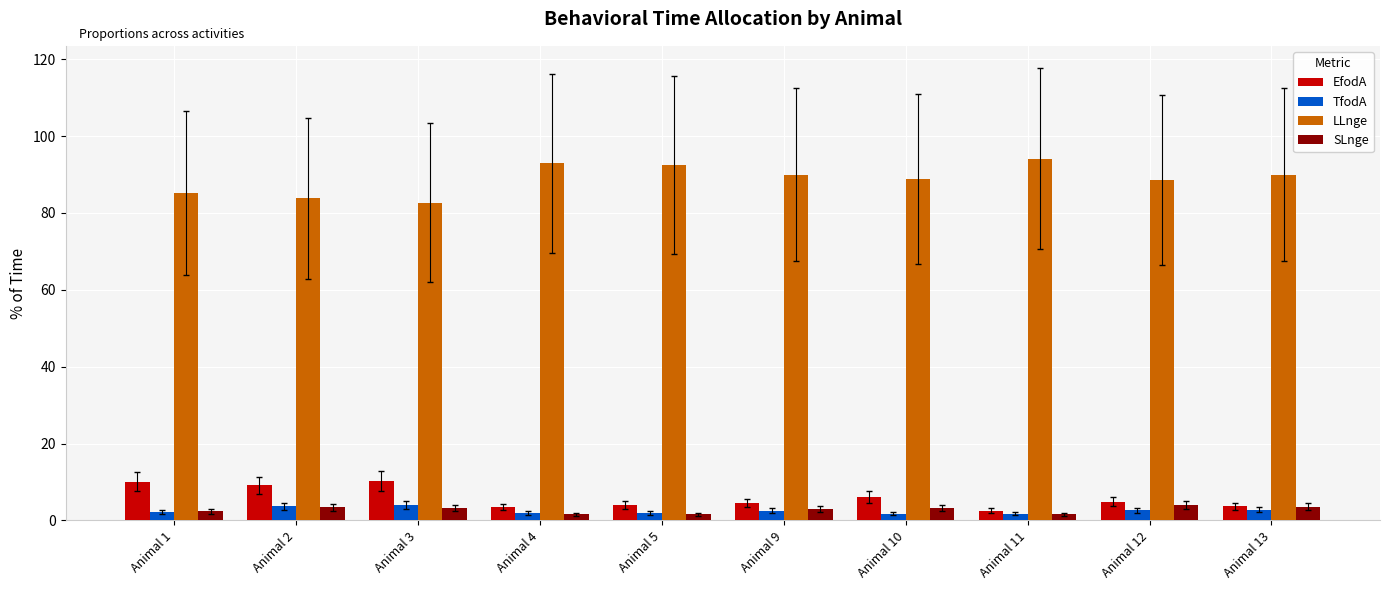

What is the minimum value shown in the chart?

1.6